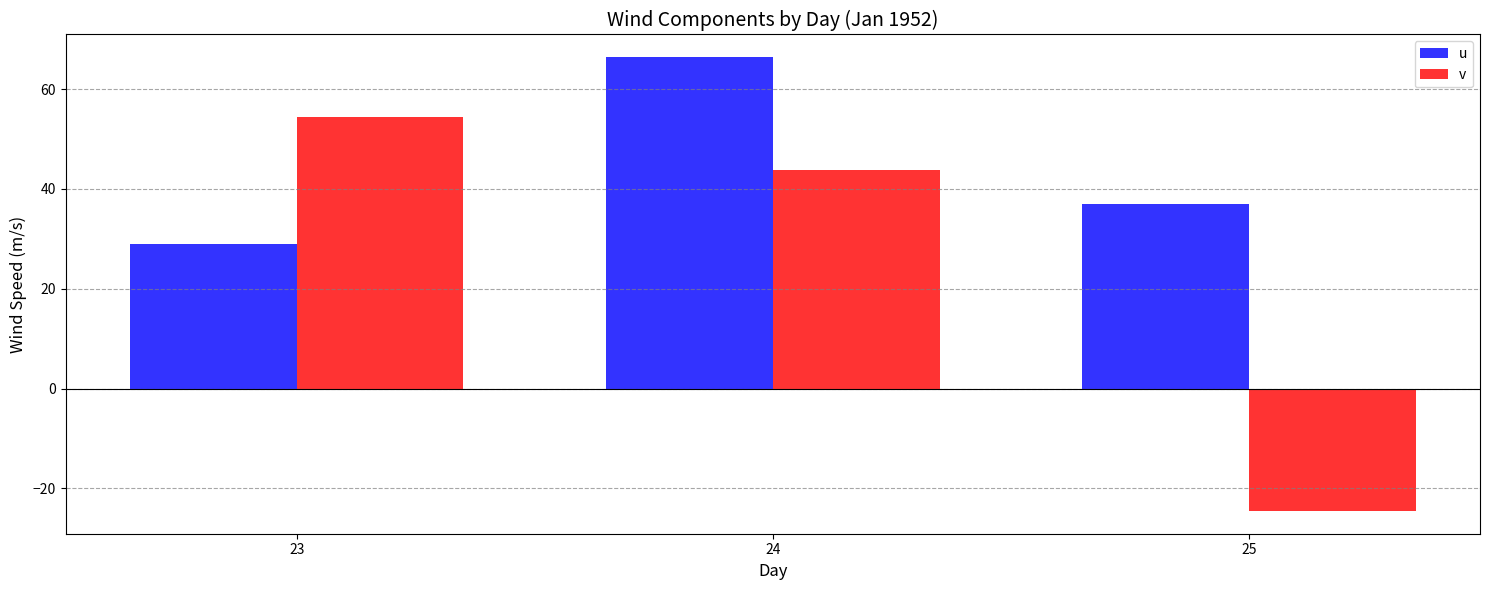

Which series changed the most between 23 and 25?

v